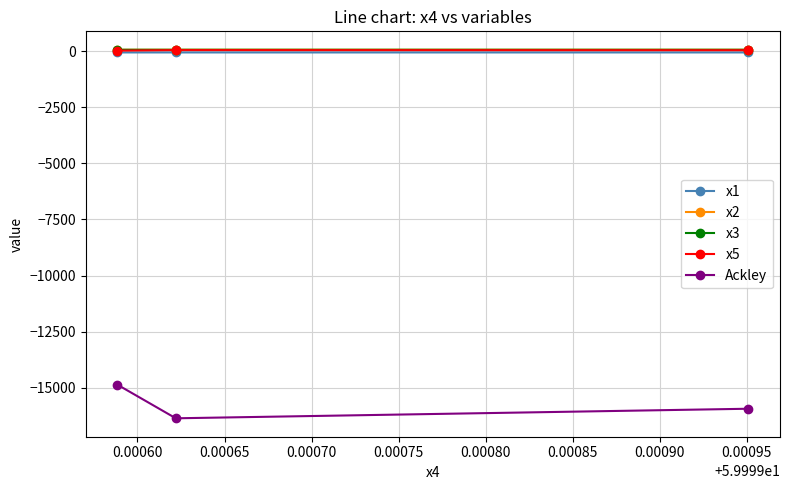

What is the highest value of the Ackley series?

-14856.4